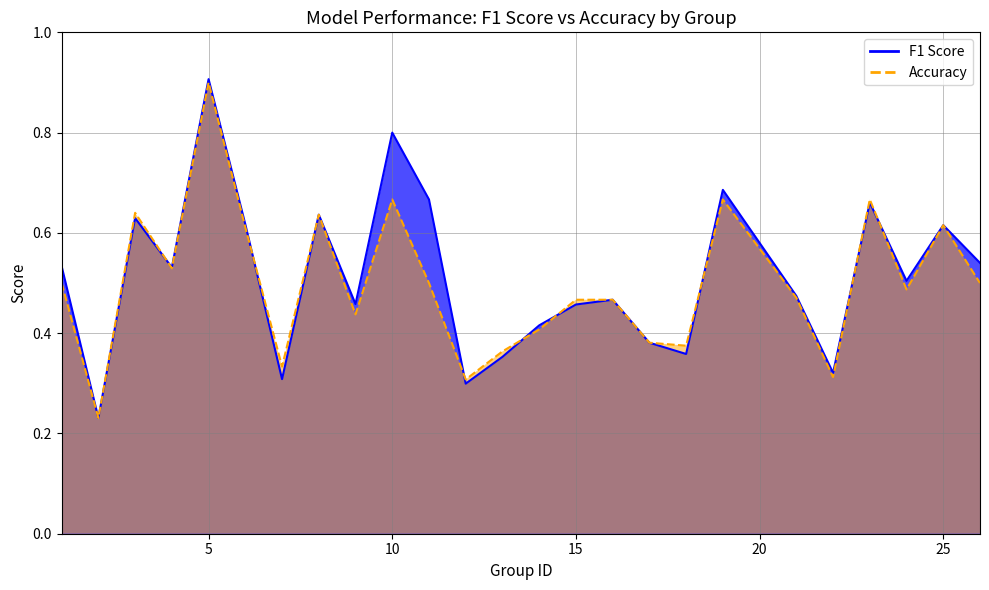

Which series ends up on top after the final intersection of f1_line and accuracy_line?

f1_line